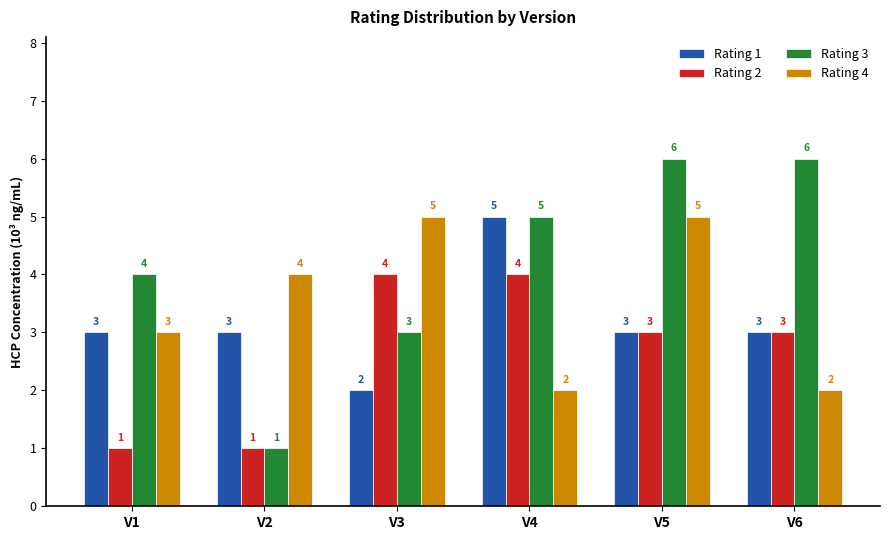

How many bars are there in each group?

4